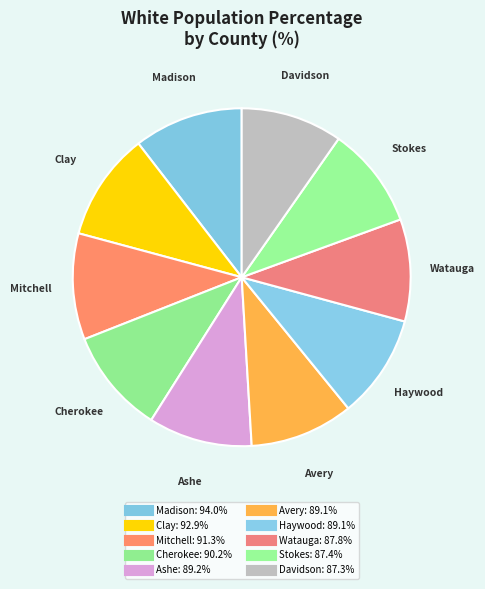

Is it true that Stokes is 10% of the pie?

True